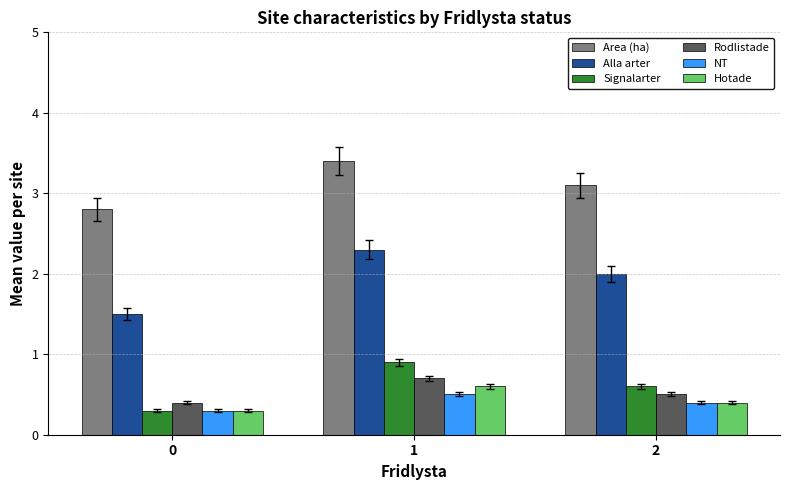

What is the difference between the highest and lowest values at 2?

2.7